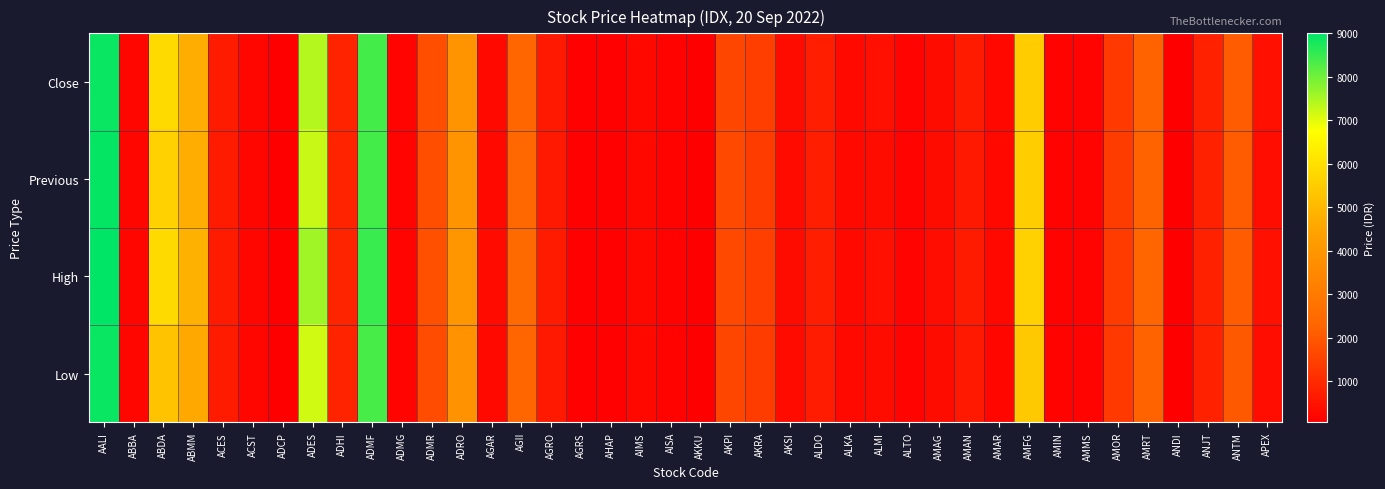

Which series has the largest total across all categories?

High